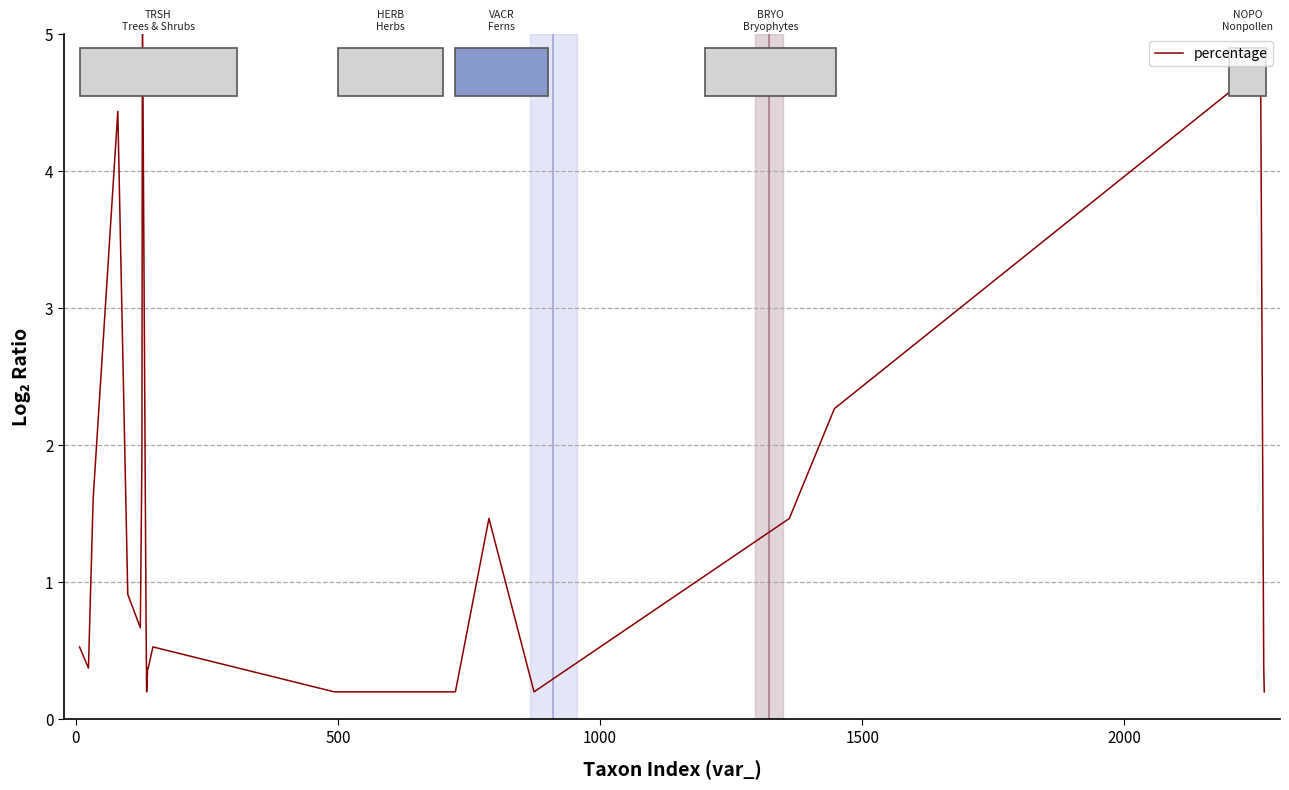

How many points are higher than both their immediate neighbors (excluding endpoints)?

5